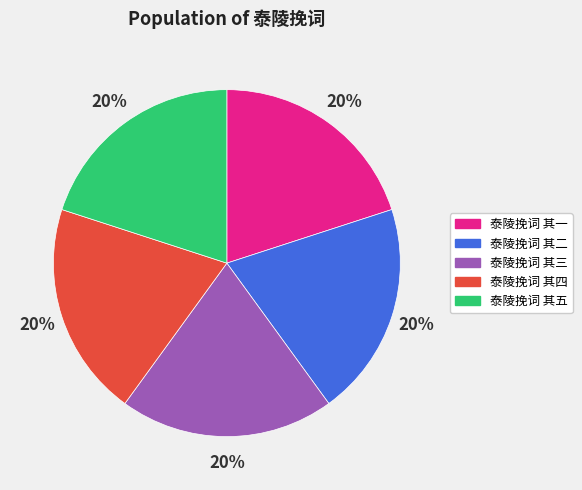

To the nearest percent, what percentage of the pie is 泰陵挽词 其五?

20%